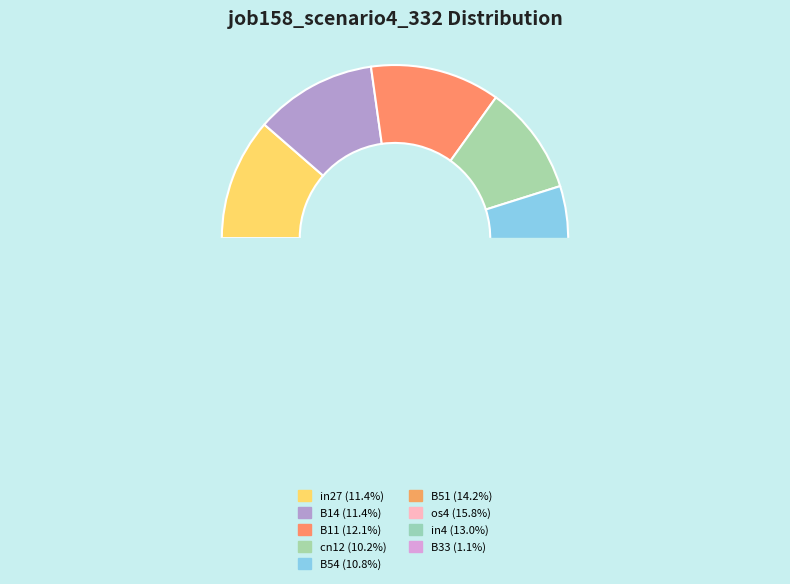

Is there any slice that represents more than half of the pie?

No